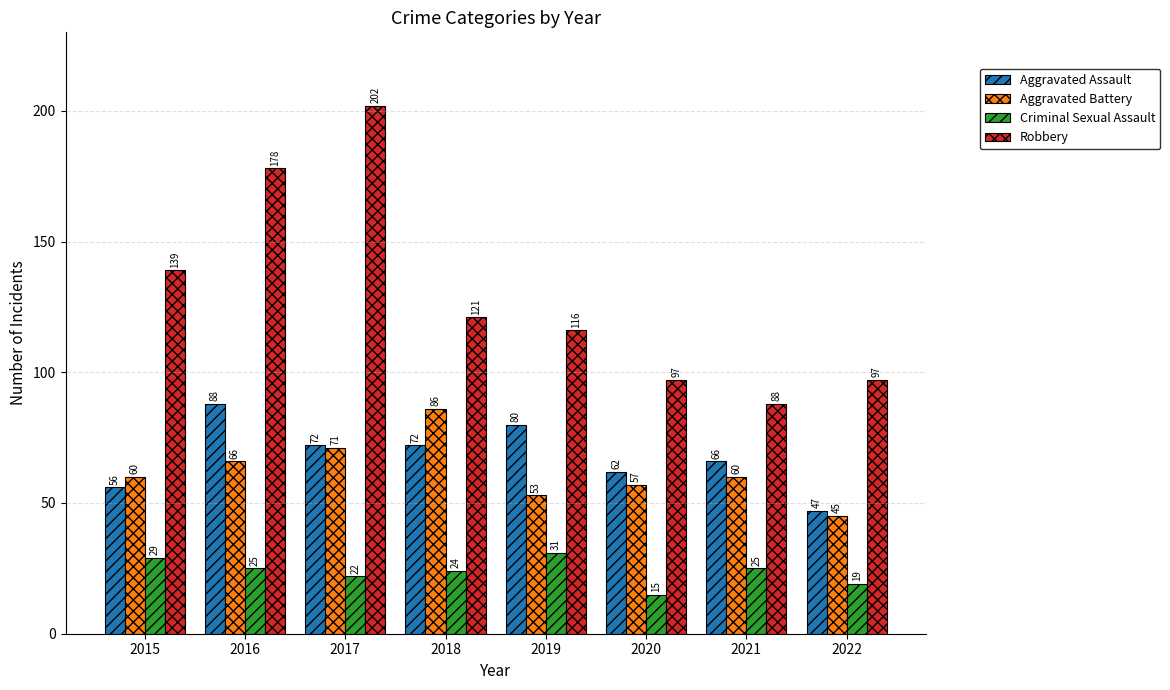

Where is Robbery nearest to the value 145?

2015